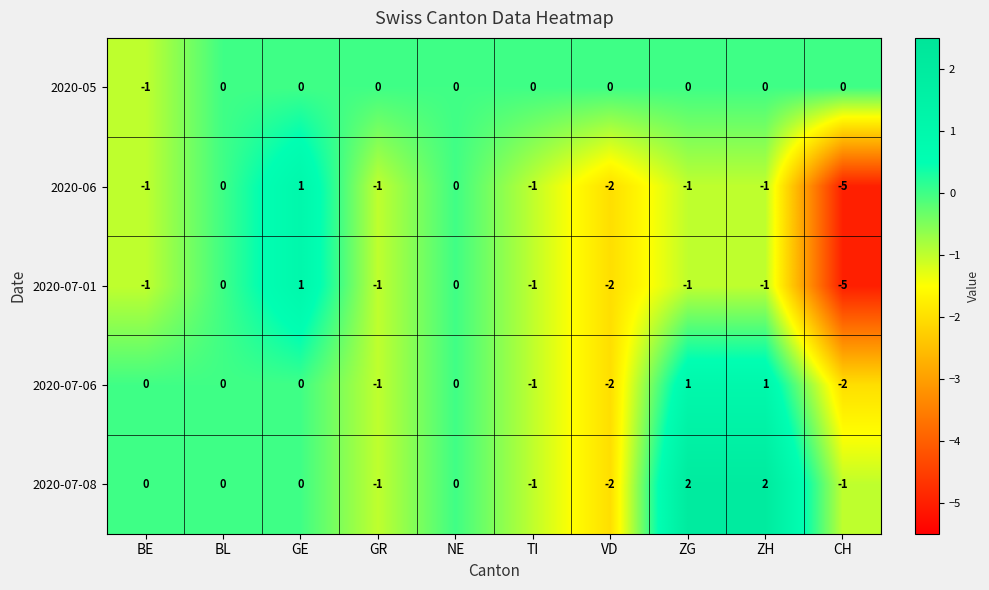

The value of 2020-07-01 at NE is 0. True or false?

True